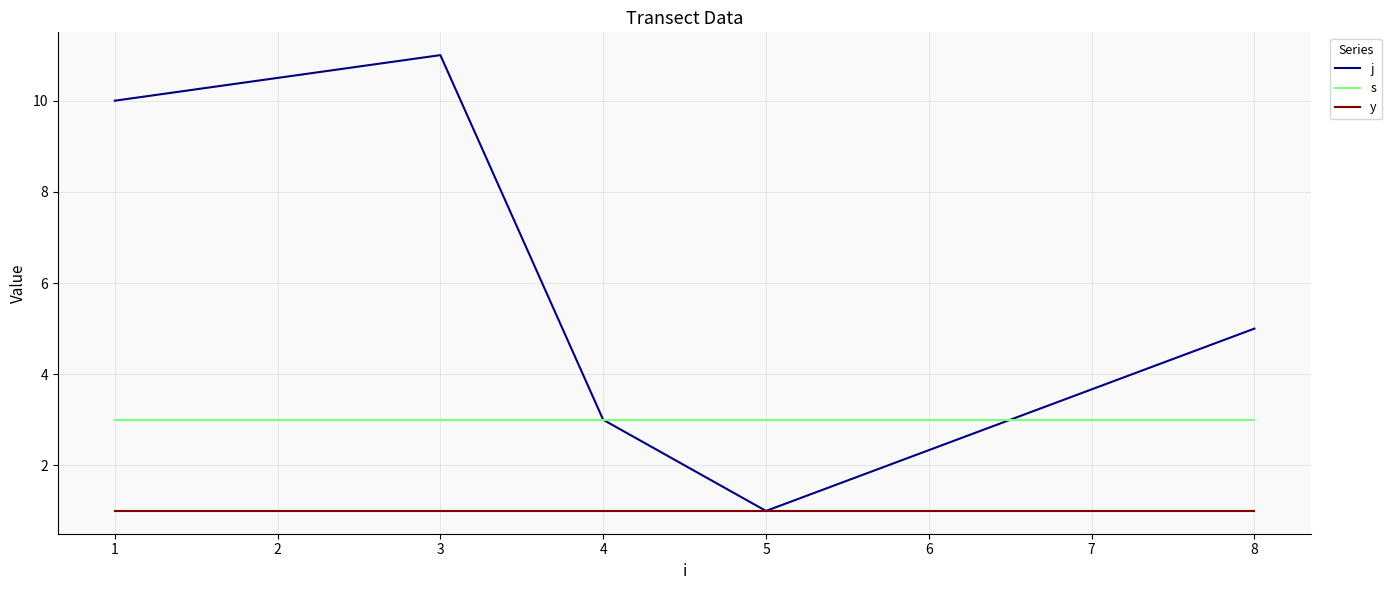

Between 1 and 8, which series saw the biggest shift?

j